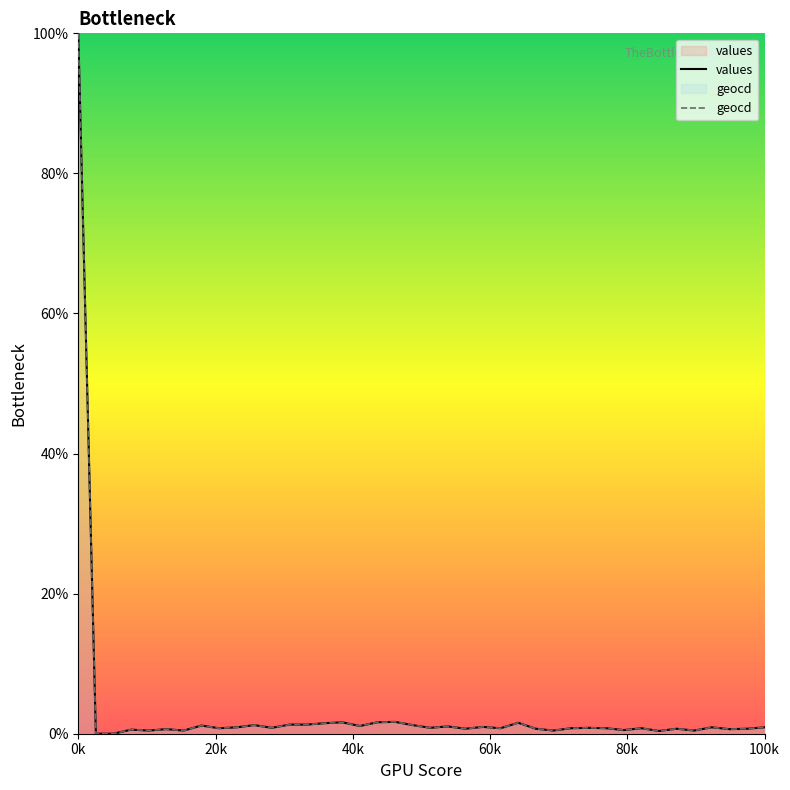

True or false: geocd and values cross at least once.

False